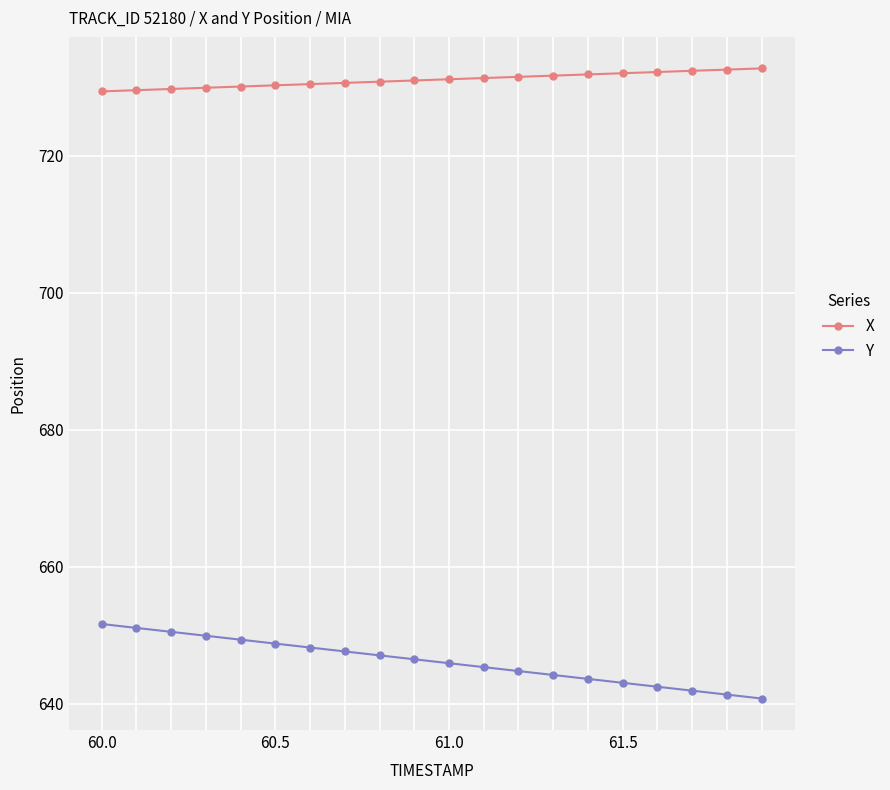

How many lines are shown in the chart?

2